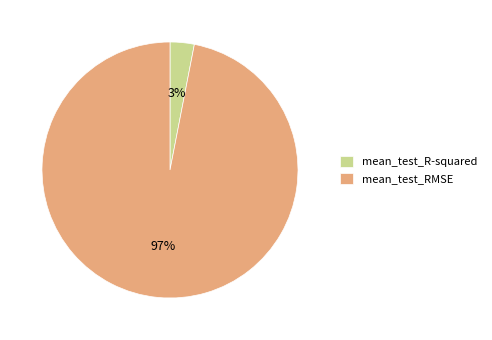

How many segments does this pie chart have?

2